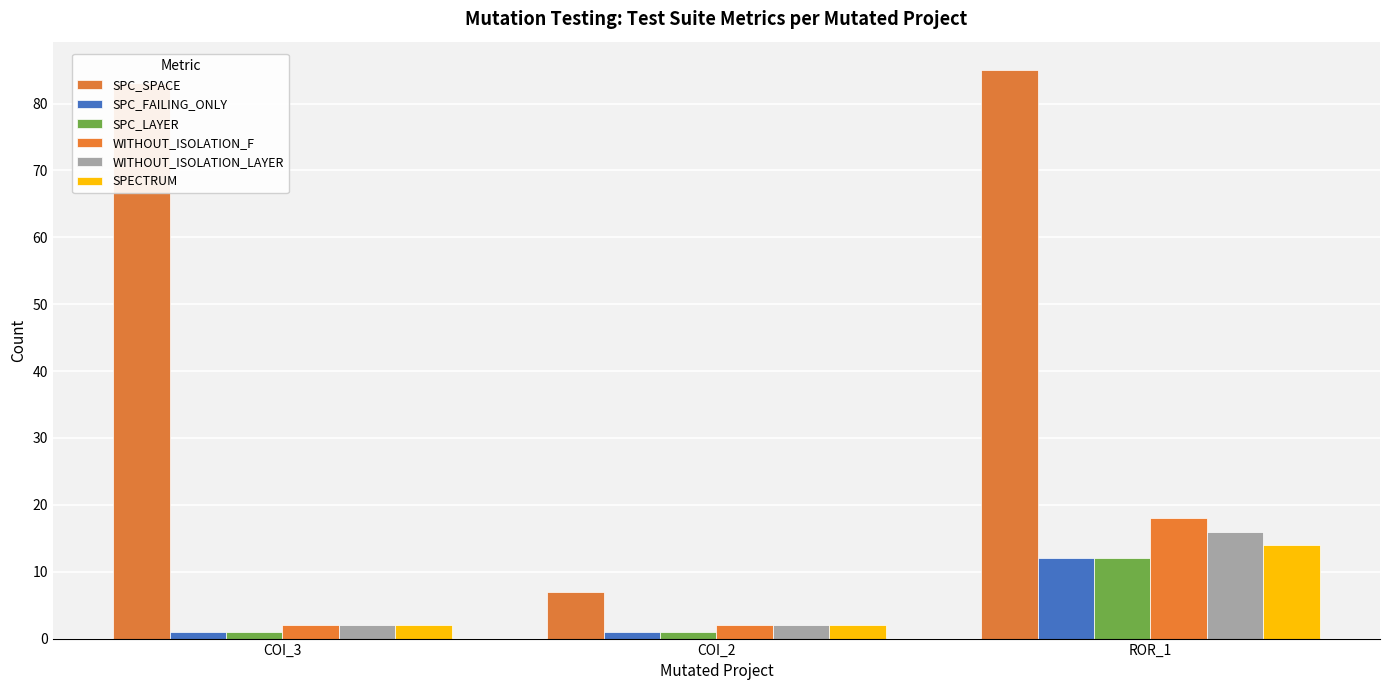

How many groups of bars are there?

3